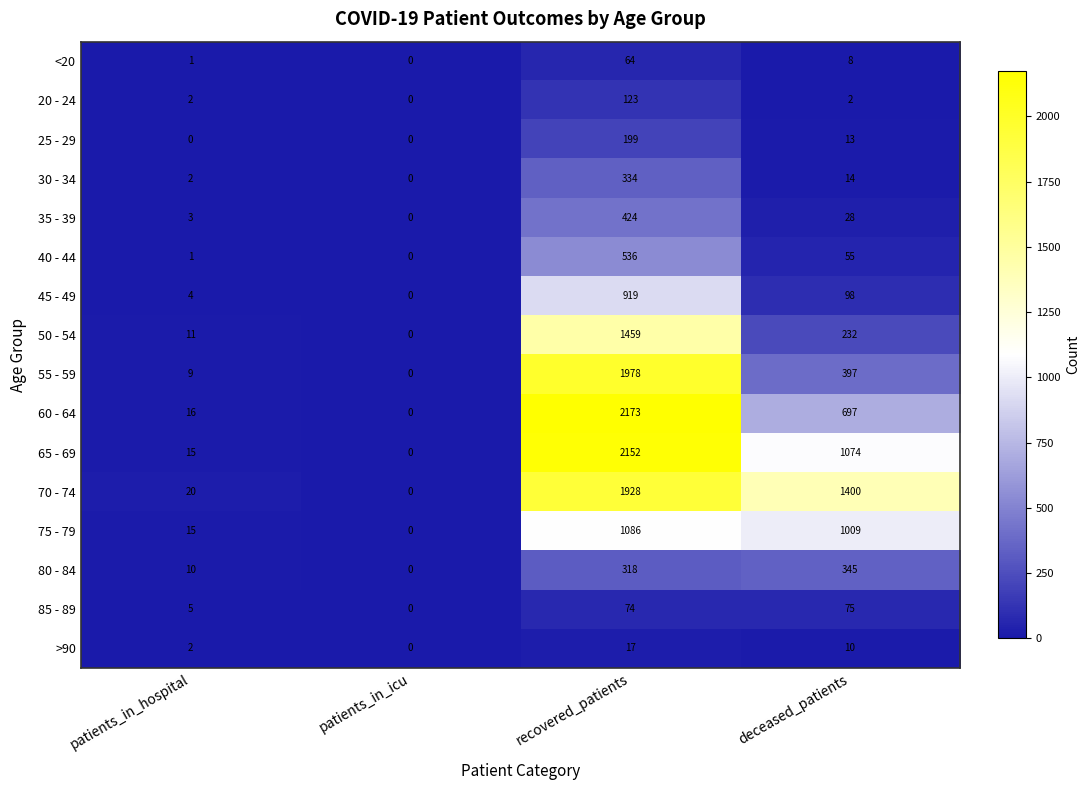

At which label does 40 - 44 first exceed 55?

recovered_patients